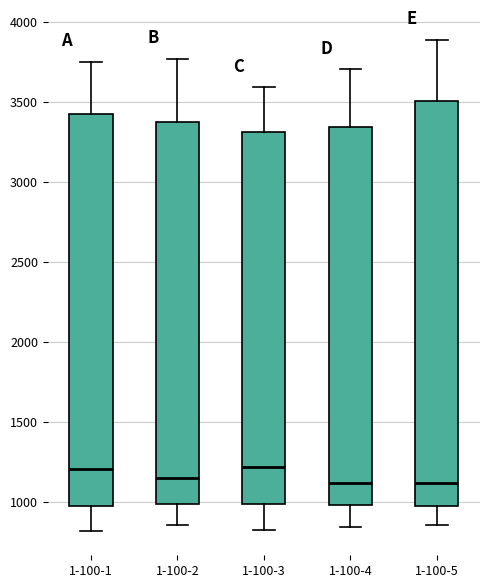

Where does the upper whisker of the box for 1-100-3 end on the y-axis? The values are not printed on the chart, so give them approximately, as read against the axis.

3600